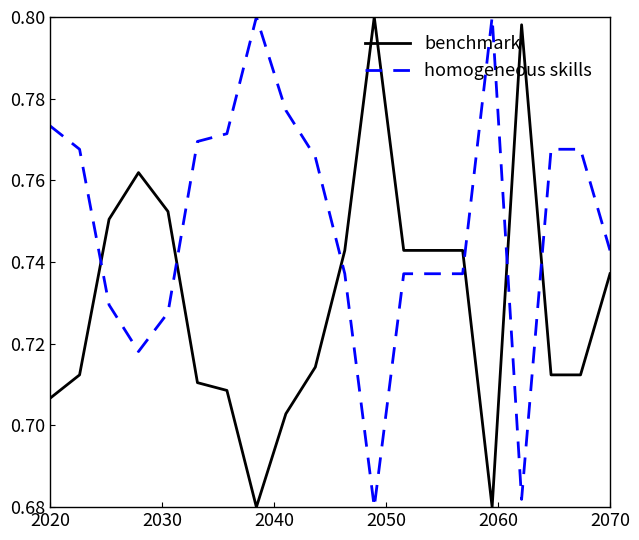

Rank the series by their average value, from highest to lowest.

homogeneous skills, benchmark